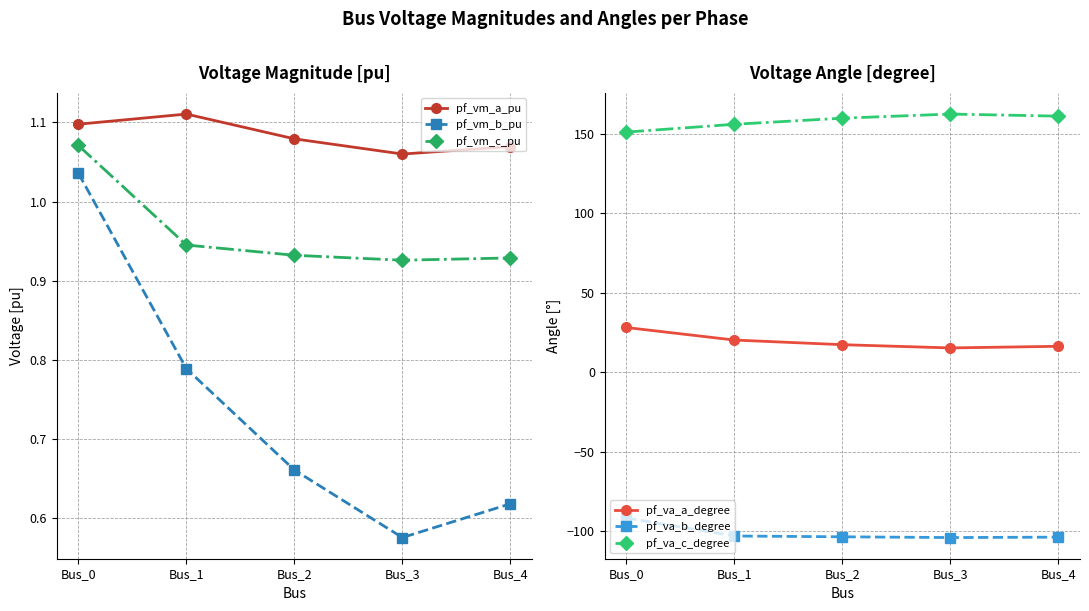

Is the value of pf_vm_c_pu at Bus_0 greater than the value of pf_va_a_degree at Bus_0?

No